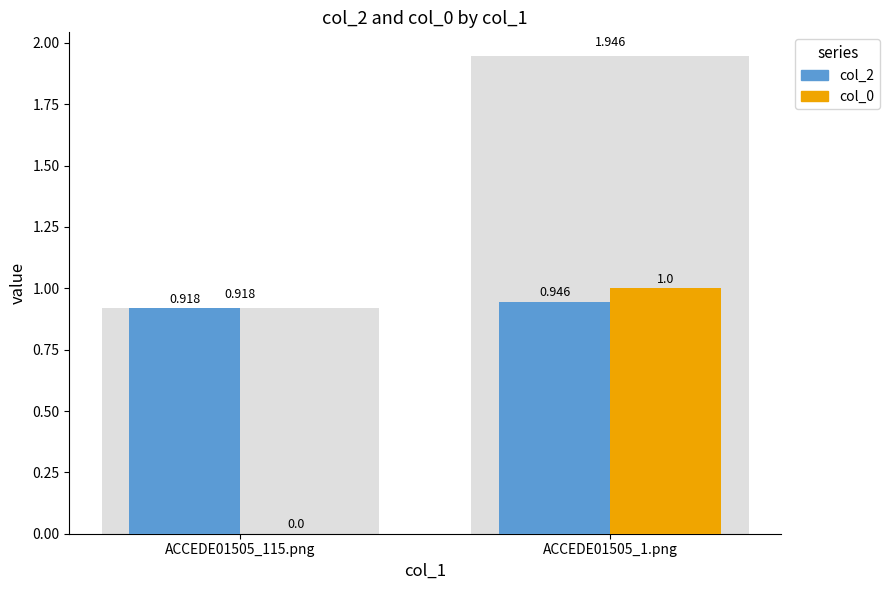

Count the number of data series in this chart.

2